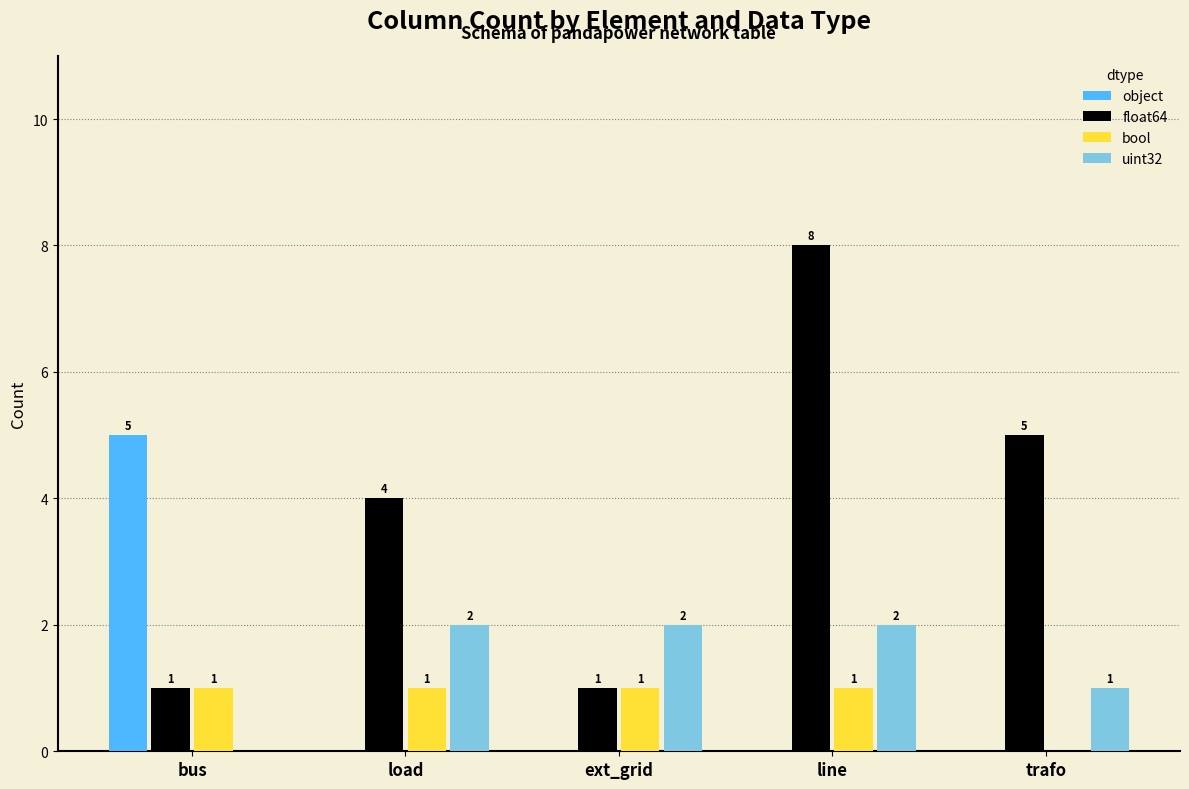

Reading left to right, extract all data points from this chart.

object: 5	0	0	0	0
float64: 1	4	1	8	5
bool: 1	1	1	1	0
uint32: 0	2	2	2	1